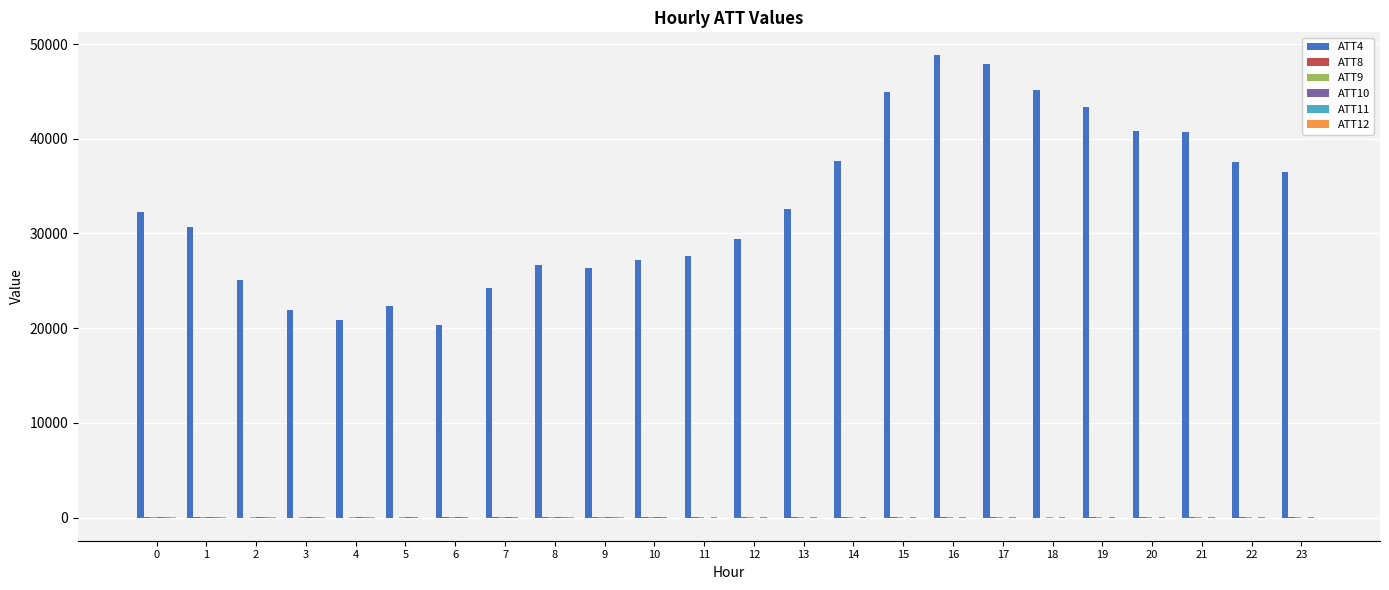

The value of ATT10 at 0 is 5.9. True or false?

False